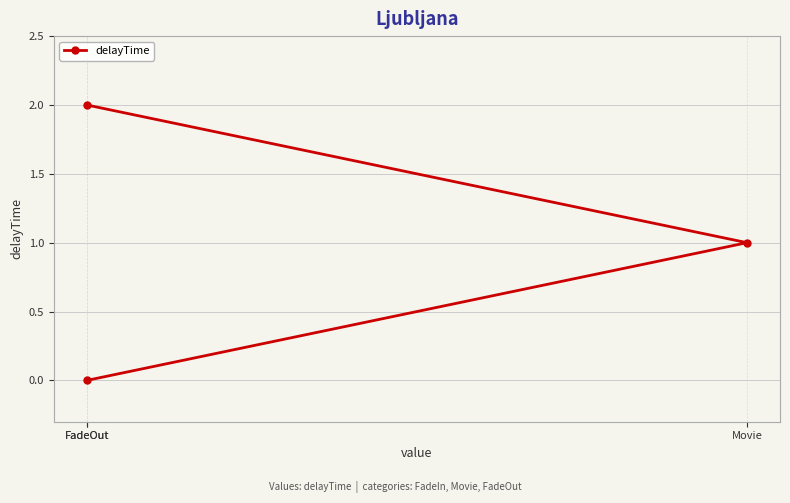

How many lines are shown in the chart?

1